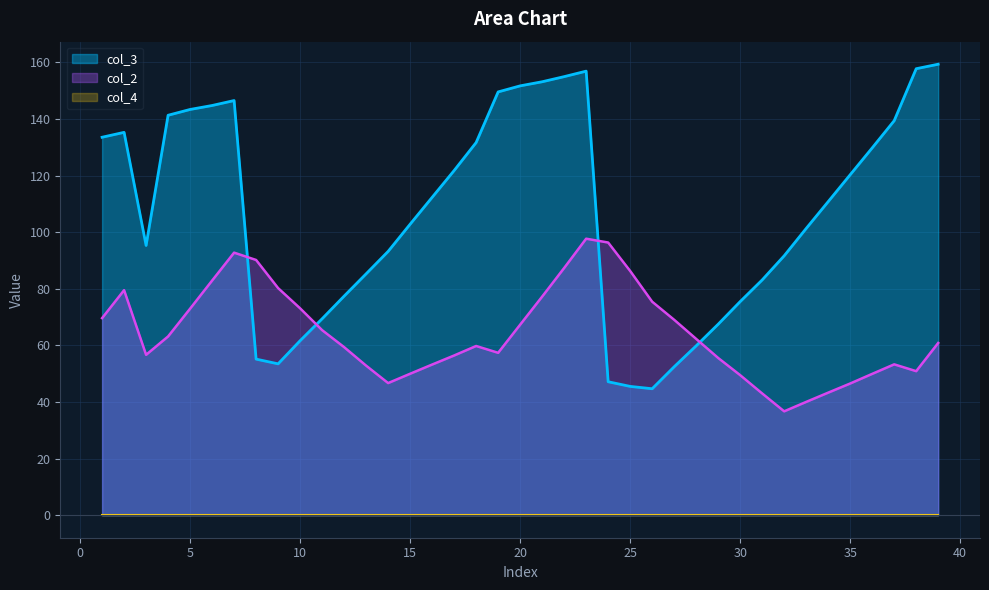

What is the sum of all col_3 values?

4157.3